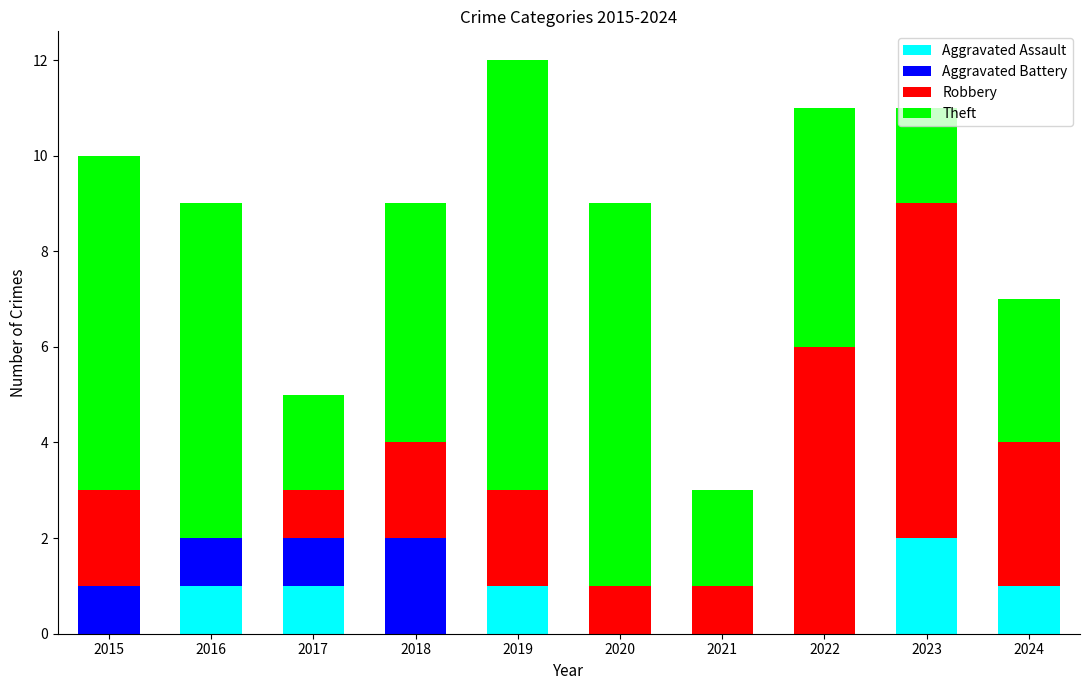

What is the total value across all series at 2024?

7